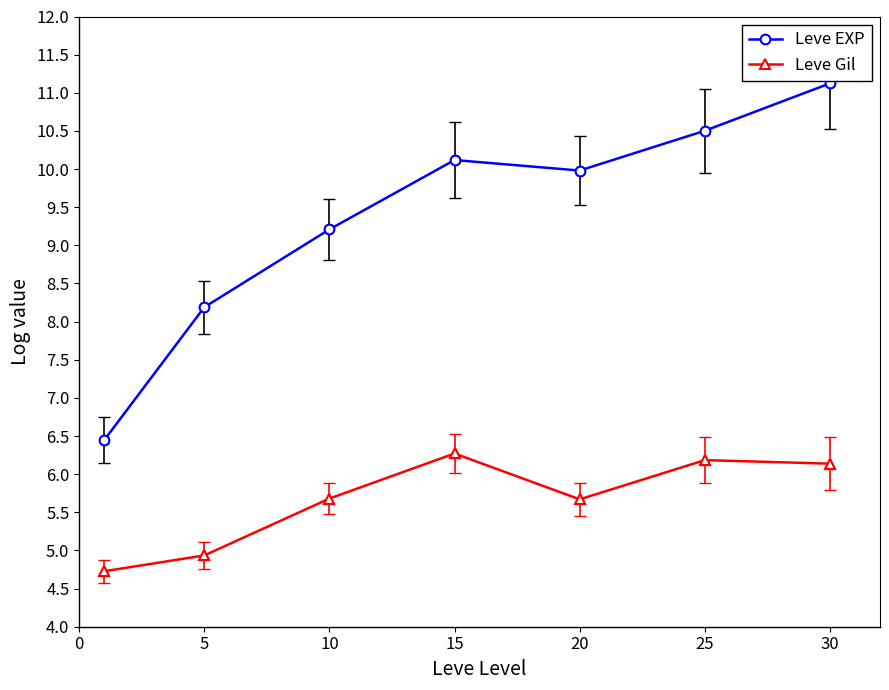

True or false: Leve Gil has more than 0 interior local peaks.

True